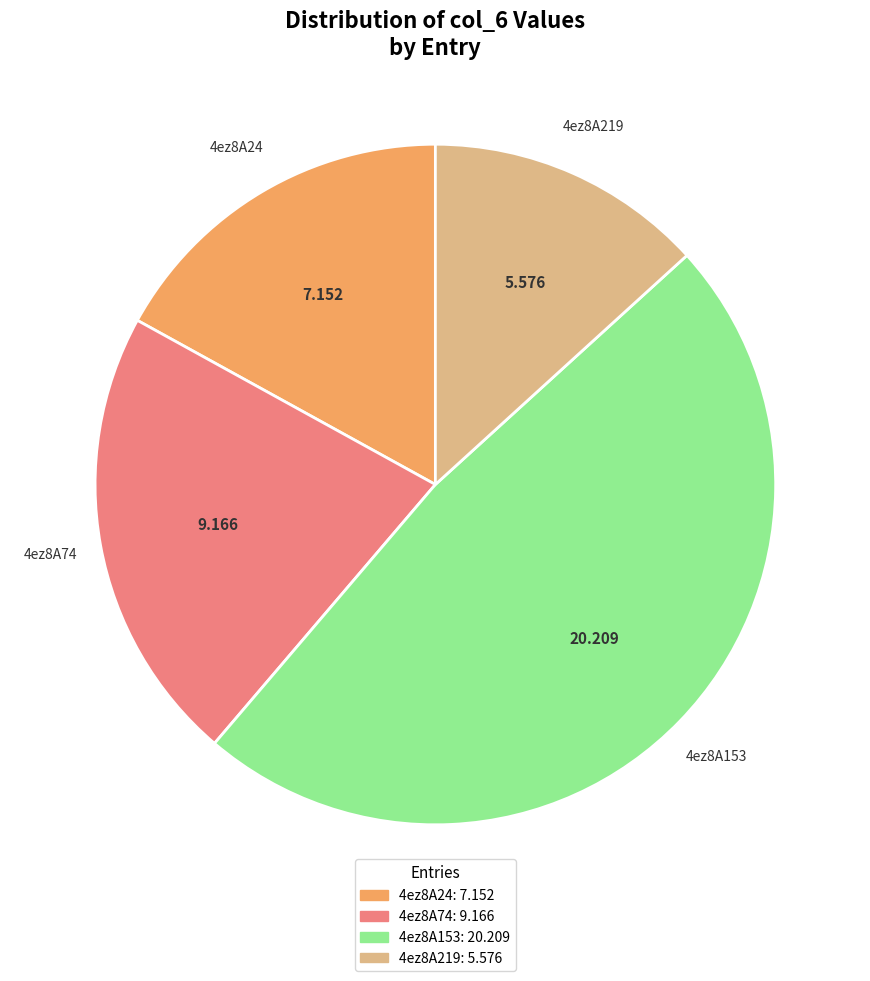

What is the smallest slice in the pie chart?

4ez8A219